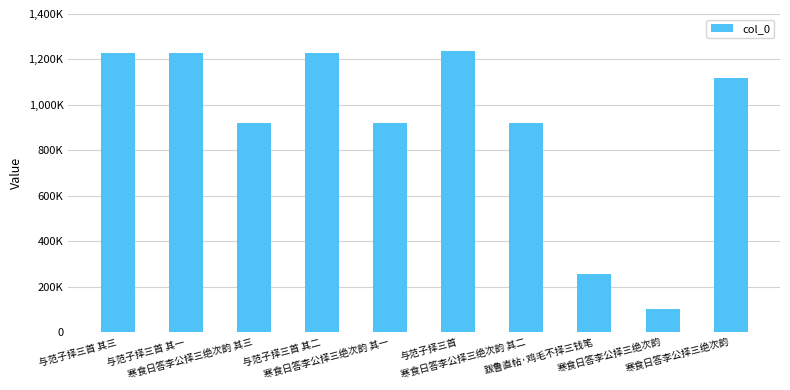

Are the bars grouped side by side (vs. stacked)?

No